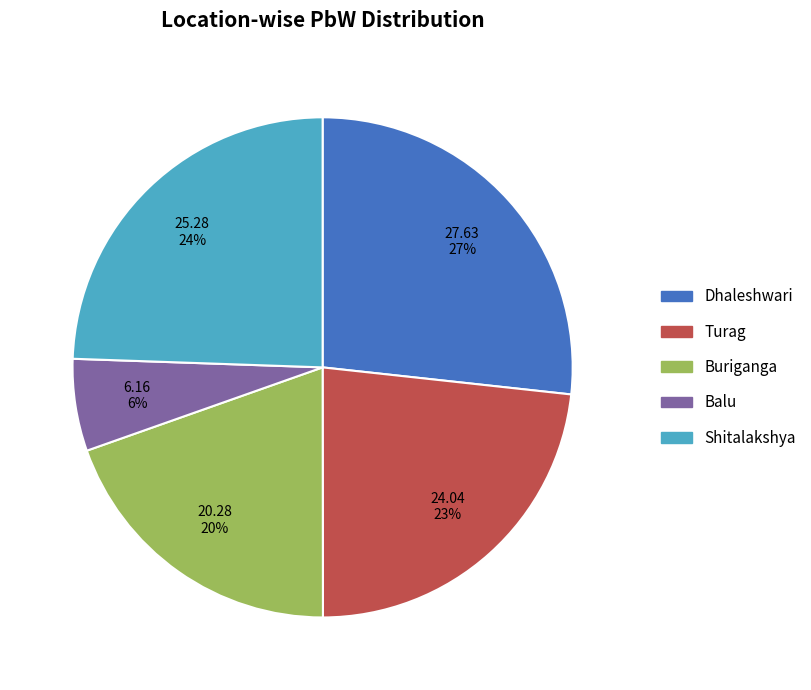

How many slices are in this pie chart?

5